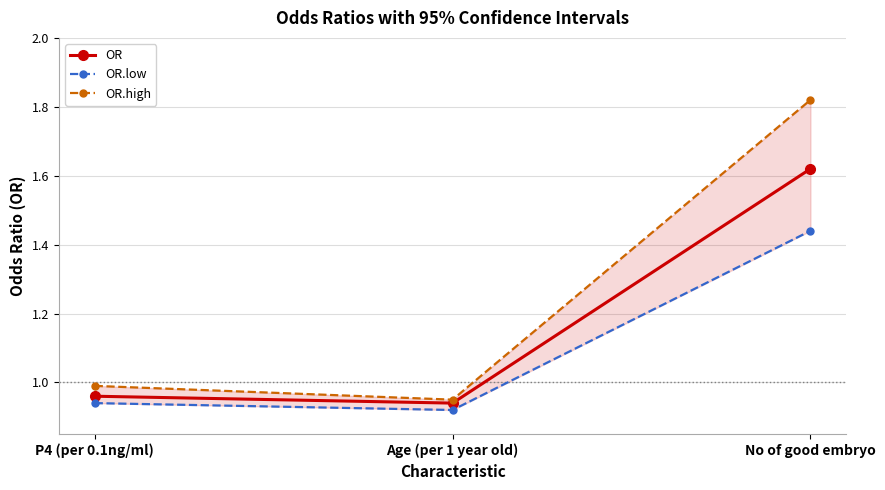

At which category is the sum across all series the highest?

No of good embryo